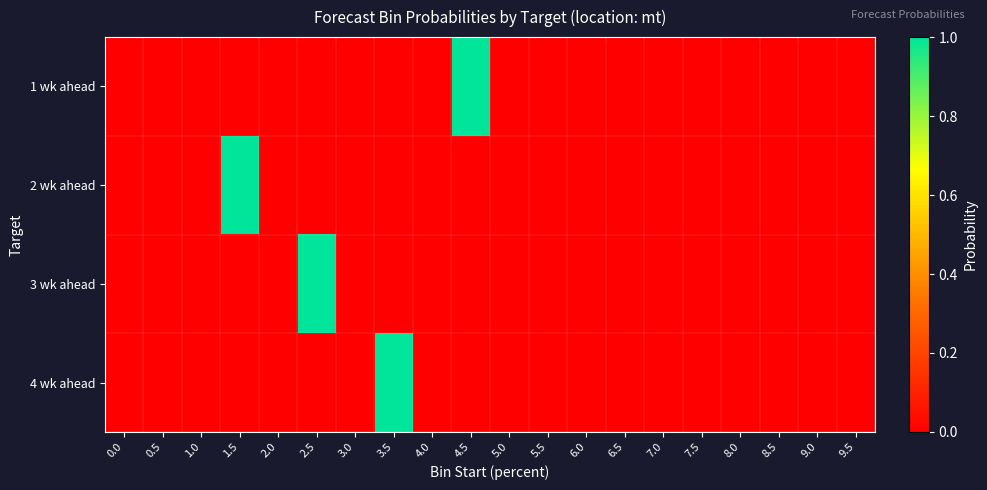

Between 8.5 and 3.5, which is larger?

8.5